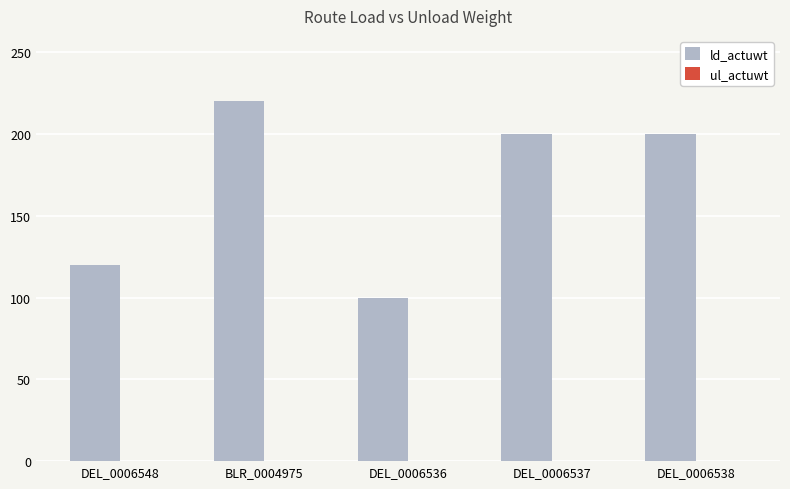

What is the difference between the maximum and minimum values?

120